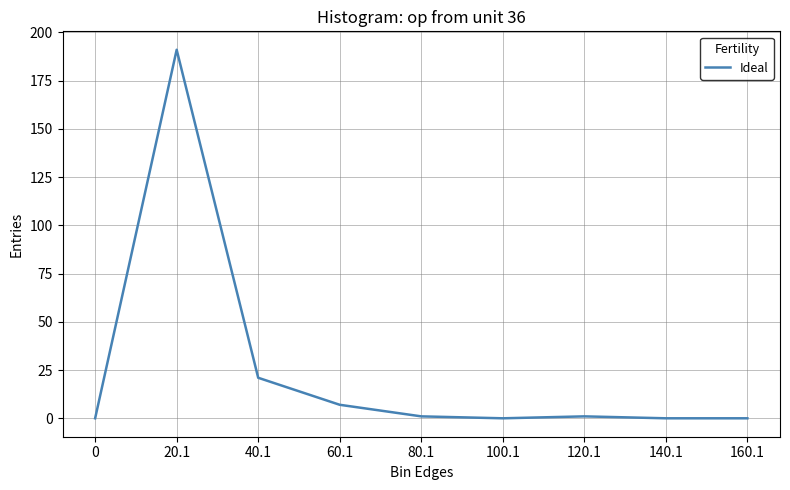

Which has a higher value, 40.1 or 20.1?

20.1